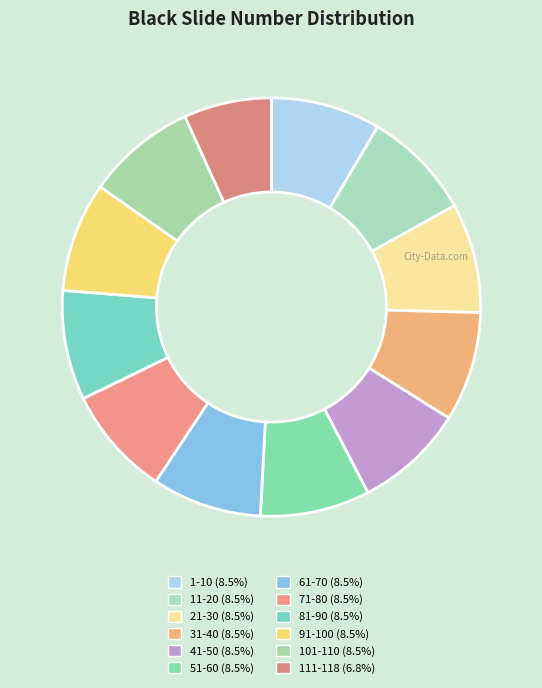

How many segments does this pie chart have?

12